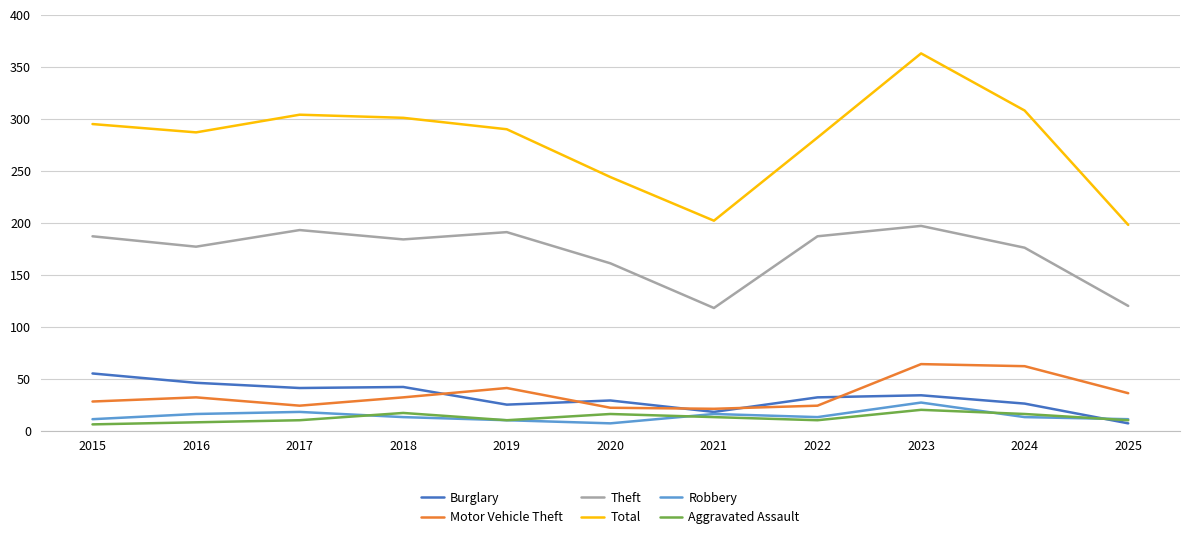

Which series has the widest spread of values?

Total